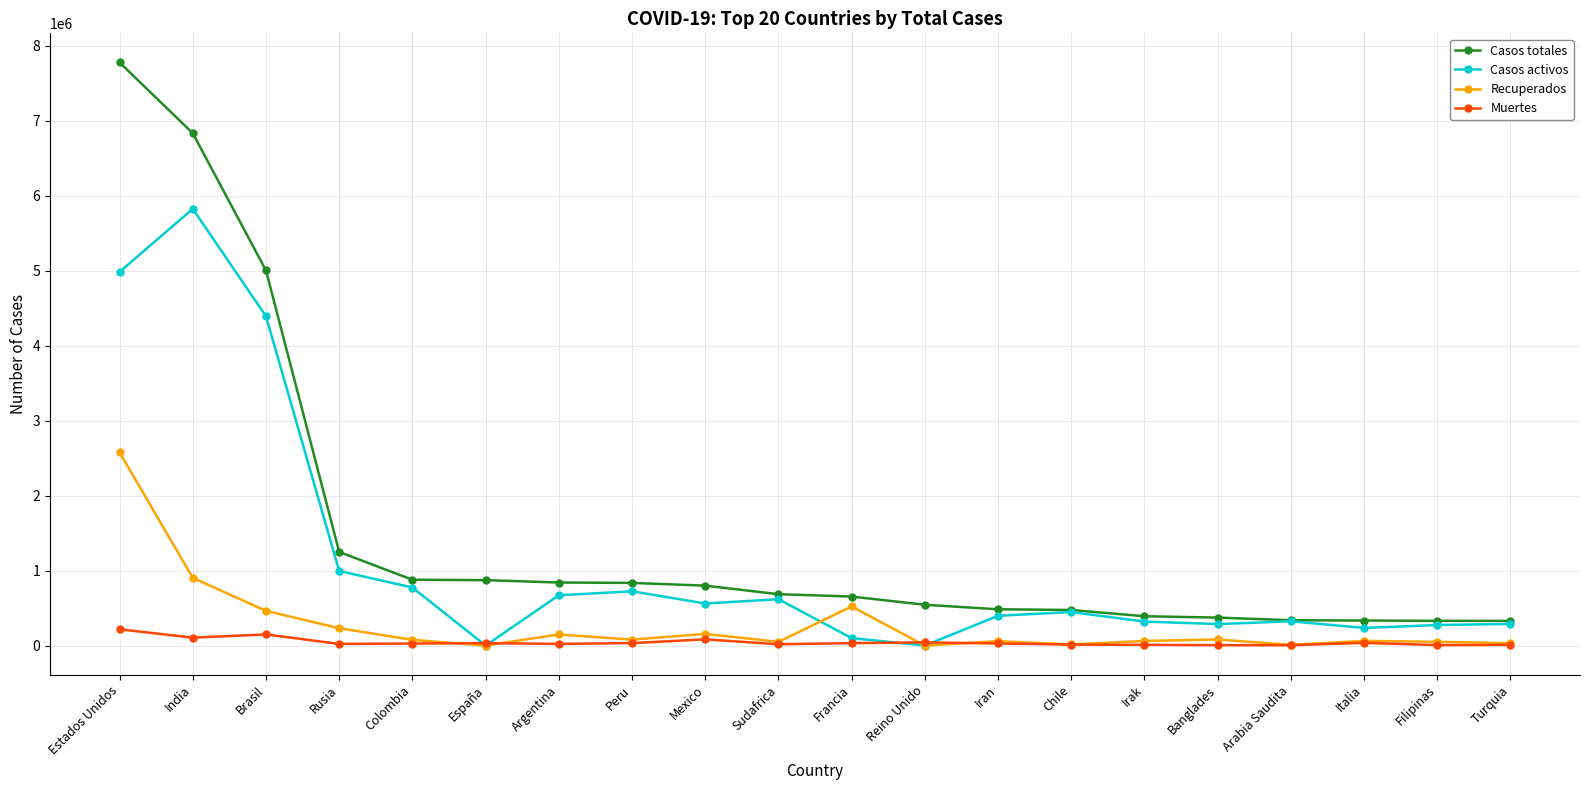

How many categories are shown in the chart?

20